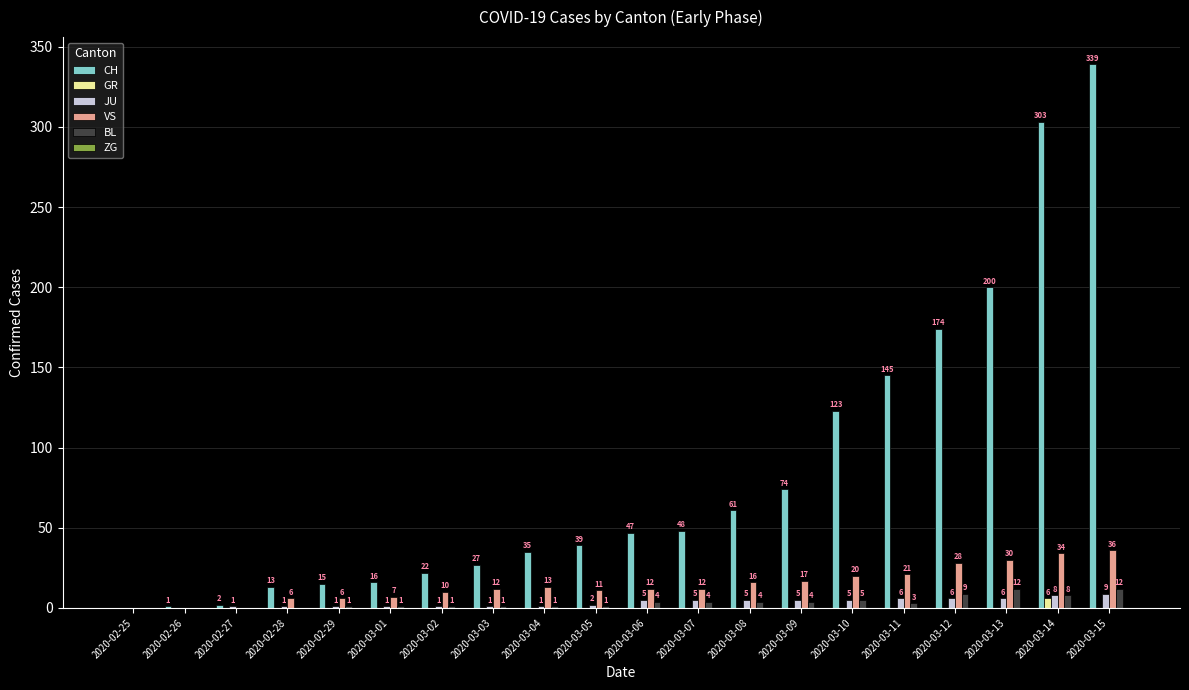

Reading left to right, what are all the values shown in this chart?

CH: 2020-02-25=0	2020-02-26=1	2020-02-27=2	2020-02-28=13	2020-02-29=15	2020-03-01=16	2020-03-02=22	2020-03-03=27	2020-03-04=35	2020-03-05=39	2020-03-06=47	2020-03-07=48	2020-03-08=61	2020-03-09=74	2020-03-10=123	2020-03-11=145	2020-03-12=174	2020-03-13=200	2020-03-14=303	2020-03-15=339
GR: 2020-02-25=0	2020-02-26=0	2020-02-27=0	2020-02-28=0	2020-02-29=0	2020-03-01=0	2020-03-02=0	2020-03-03=0	2020-03-04=0	2020-03-05=0	2020-03-06=0	2020-03-07=0	2020-03-08=0	2020-03-09=0	2020-03-10=0	2020-03-11=0	2020-03-12=0	2020-03-13=0	2020-03-14=6	2020-03-15=0
JU: 2020-02-25=0	2020-02-26=0	2020-02-27=1	2020-02-28=1	2020-02-29=1	2020-03-01=1	2020-03-02=1	2020-03-03=1	2020-03-04=1	2020-03-05=2	2020-03-06=5	2020-03-07=5	2020-03-08=5	2020-03-09=5	2020-03-10=5	2020-03-11=6	2020-03-12=6	2020-03-13=6	2020-03-14=8	2020-03-15=9
VS: 2020-02-25=0	2020-02-26=0	2020-02-27=0	2020-02-28=6	2020-02-29=6	2020-03-01=7	2020-03-02=10	2020-03-03=12	2020-03-04=13	2020-03-05=11	2020-03-06=12	2020-03-07=12	2020-03-08=16	2020-03-09=17	2020-03-10=20	2020-03-11=21	2020-03-12=28	2020-03-13=30	2020-03-14=34	2020-03-15=36
BL: 2020-02-25=0	2020-02-26=0	2020-02-27=0	2020-02-28=0	2020-02-29=1	2020-03-01=1	2020-03-02=1	2020-03-03=1	2020-03-04=1	2020-03-05=1	2020-03-06=4	2020-03-07=4	2020-03-08=4	2020-03-09=4	2020-03-10=5	2020-03-11=3	2020-03-12=9	2020-03-13=12	2020-03-14=8	2020-03-15=12